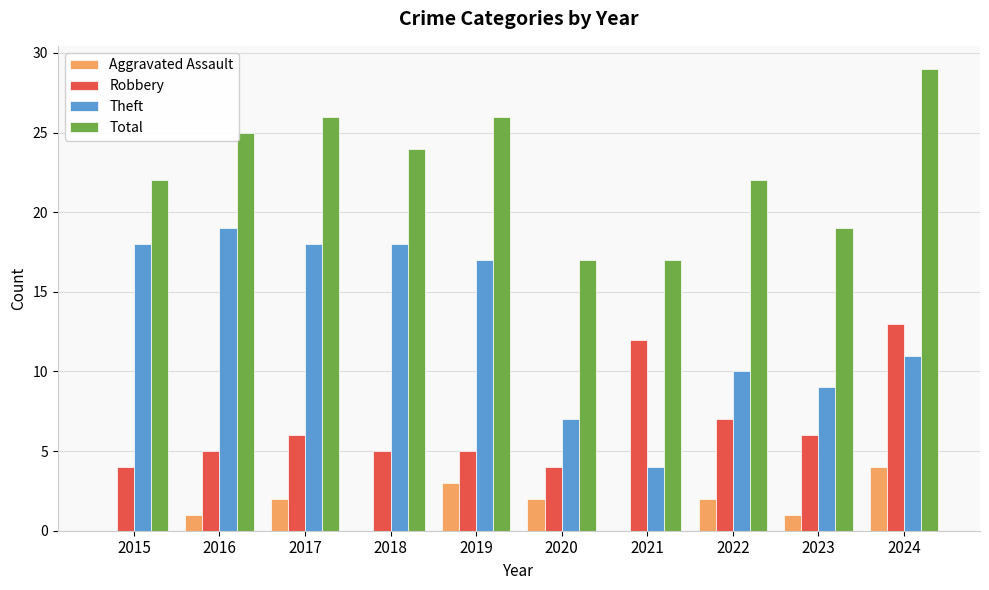

Is it true that Theft equals 5 at 2021?

False